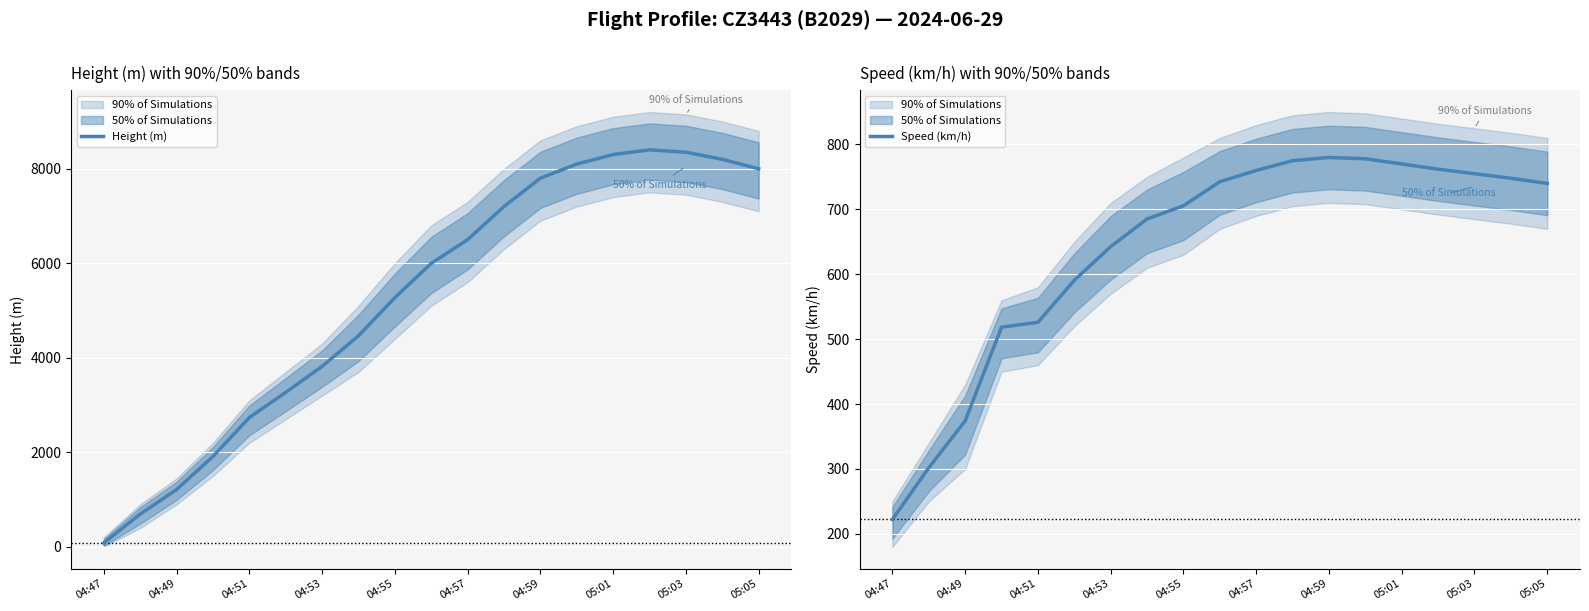

What is the value of the Speed (km/h) point at the 9th from the left?

705.6